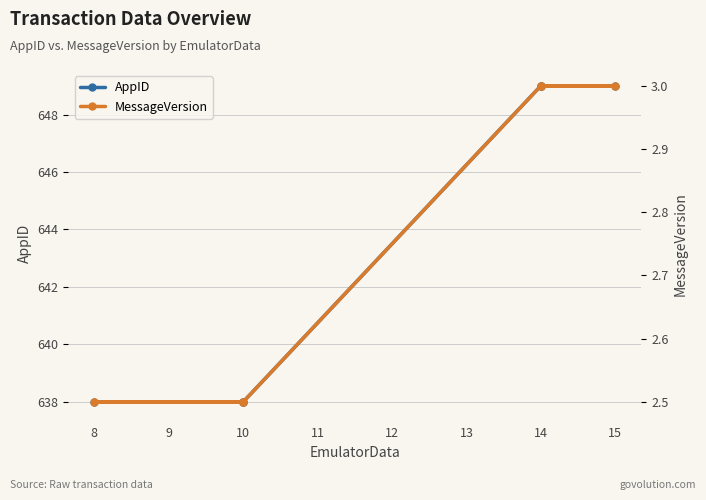

Does the chart have visible grid lines?

Yes